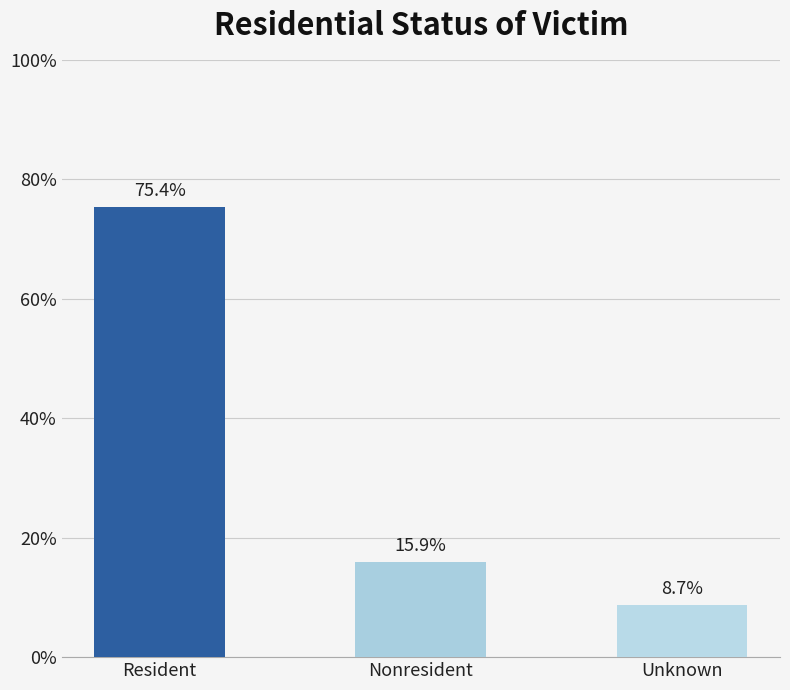

Reading right to left, extract all data points from this chart.

Unknown=8.7	Nonresident=15.9	Resident=75.4